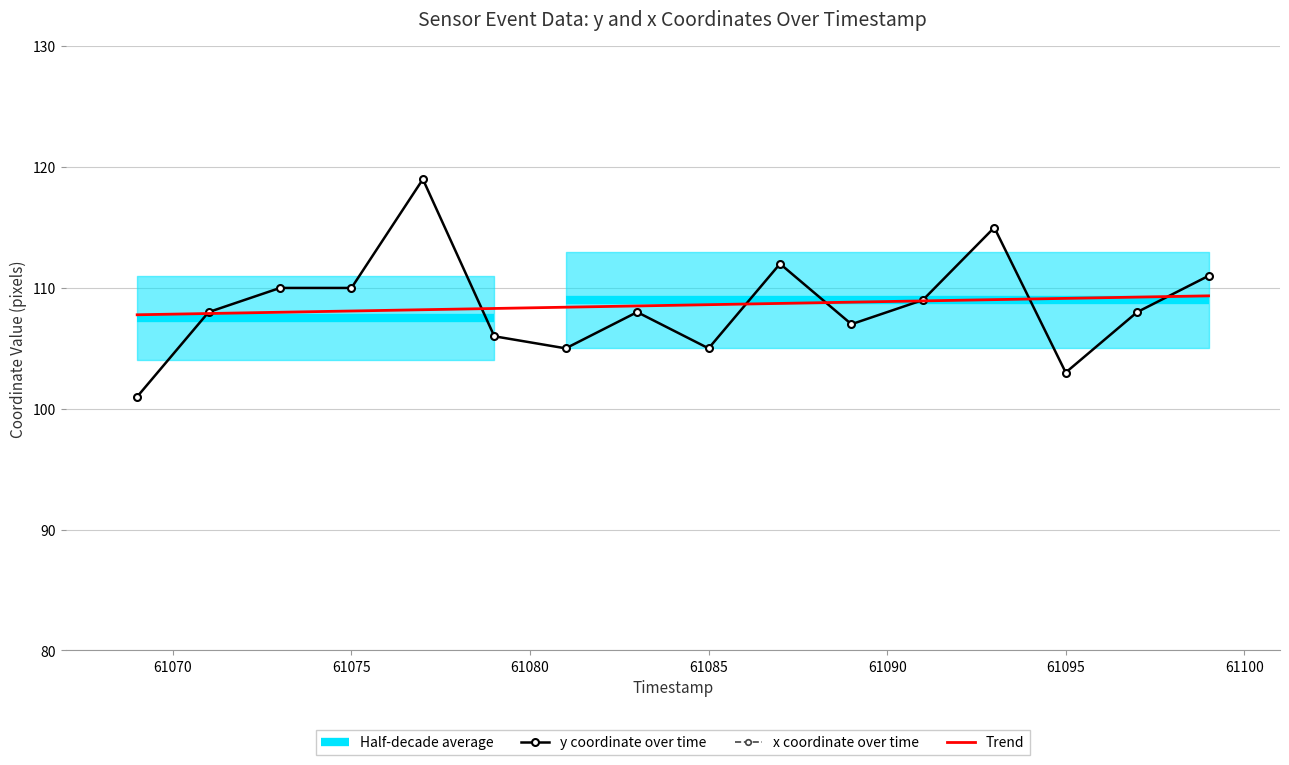

Reading left to right, list all the values displayed in this chart.

y: 61069=101	61071=108	61073=110	61075=110	61077=119	61079=106	61081=105	61083=108	61085=105	61087=112	61089=107	61091=109	61093=115	61095=103	61097=108	61099=111
x: 61069=206	61071=211	61073=211	61075=211	61077=209	61079=210	61081=213	61083=206	61085=208	61087=205	61089=207	61091=203	61093=198	61095=207	61097=206	61099=209